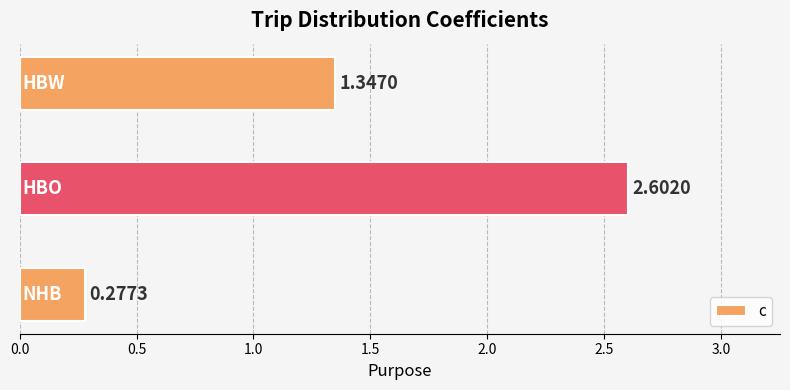

What is the average value?

1.4